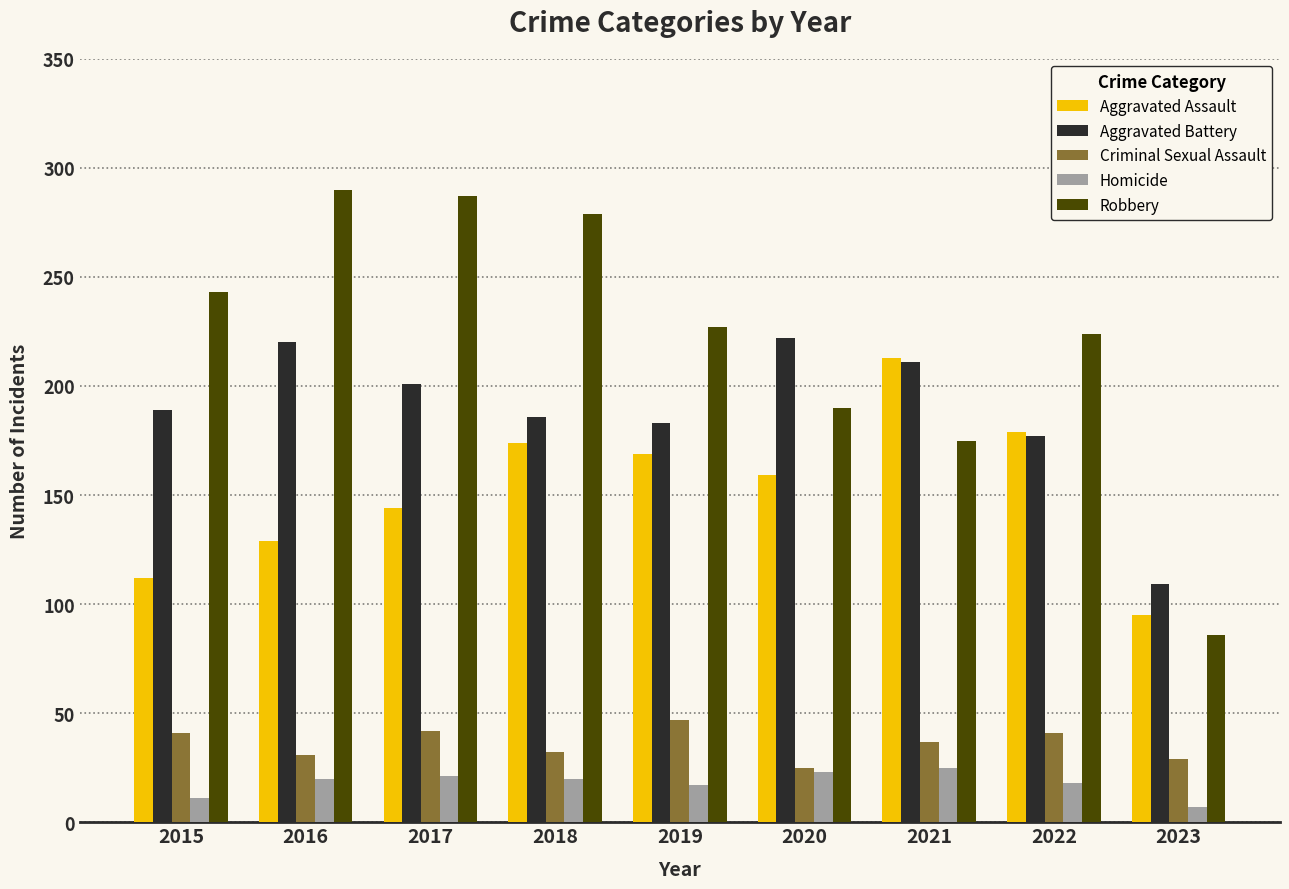

What is the highest value of the Criminal Sexual Assault series?

47